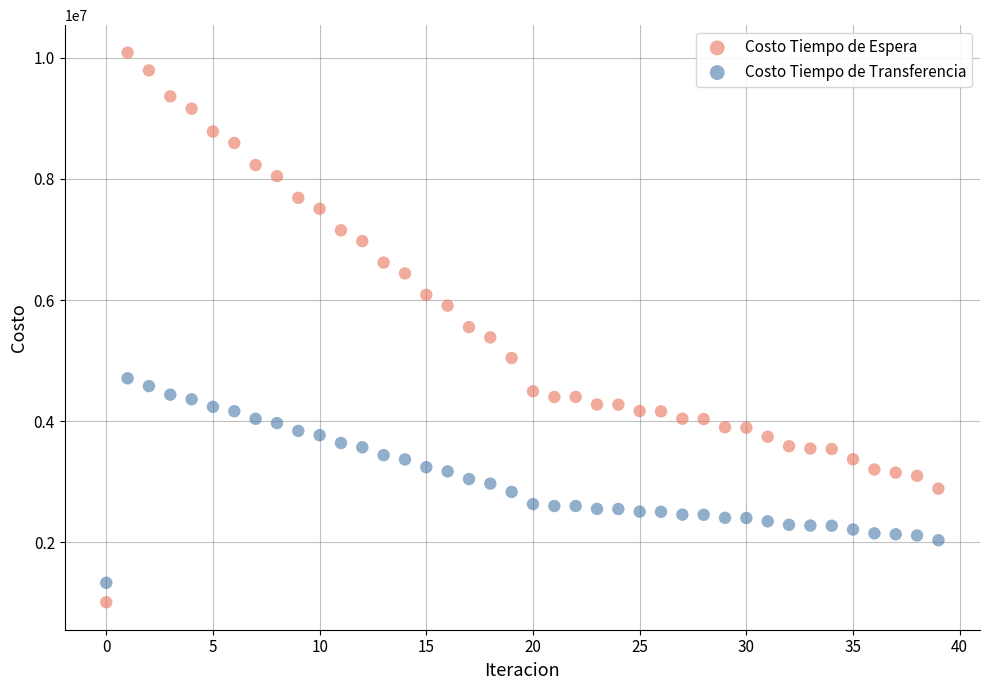

Which series has the widest spread of Y values?

Costo Tiempo de Espera